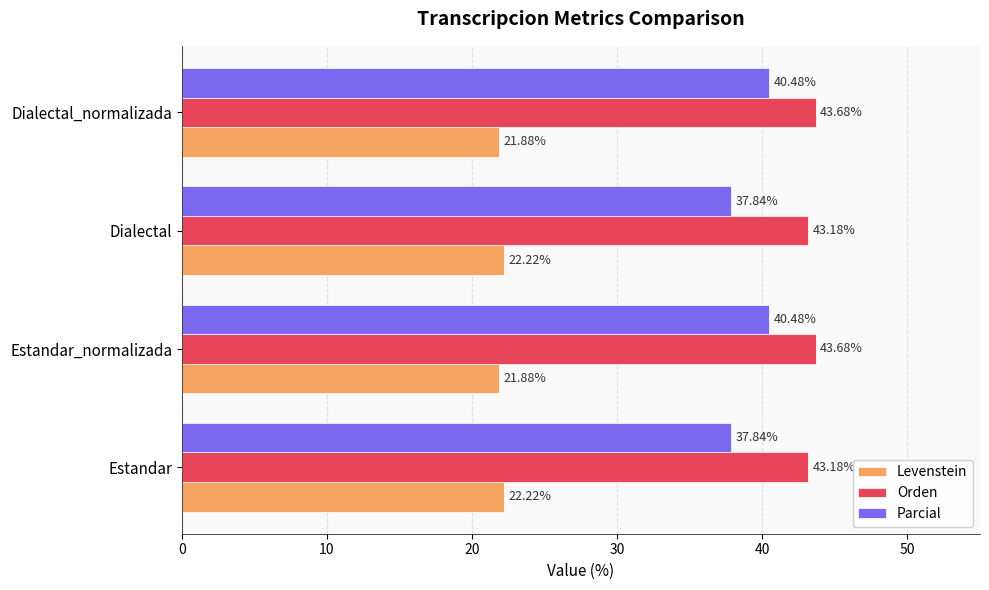

Which series has the largest range (max minus min)?

Parcial